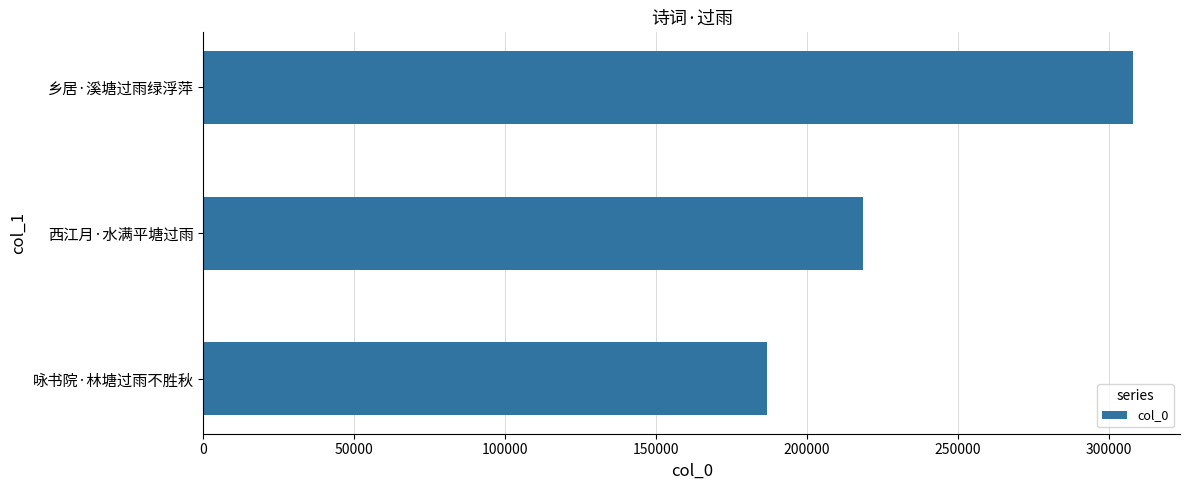

Are the bars horizontal?

Yes